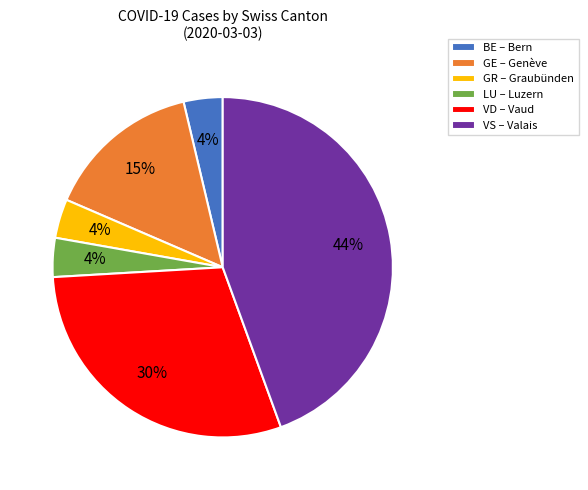

True or false: GE – Genève accounts for 15% of the total.

True